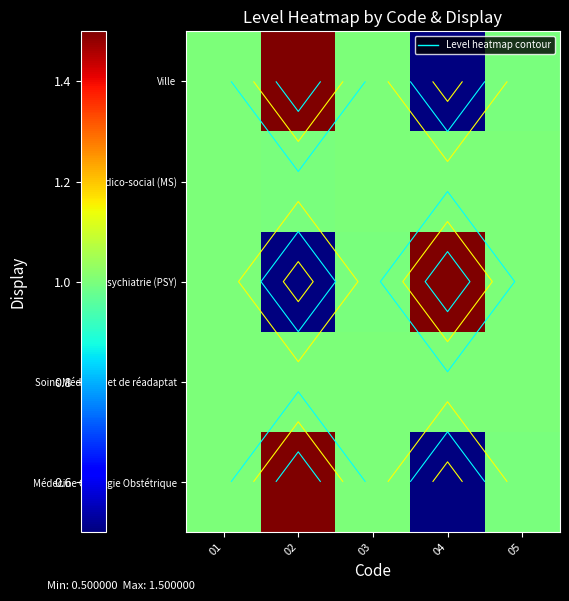

The value of Médico-social (MS) at 05 is 1.6. True or false?

False